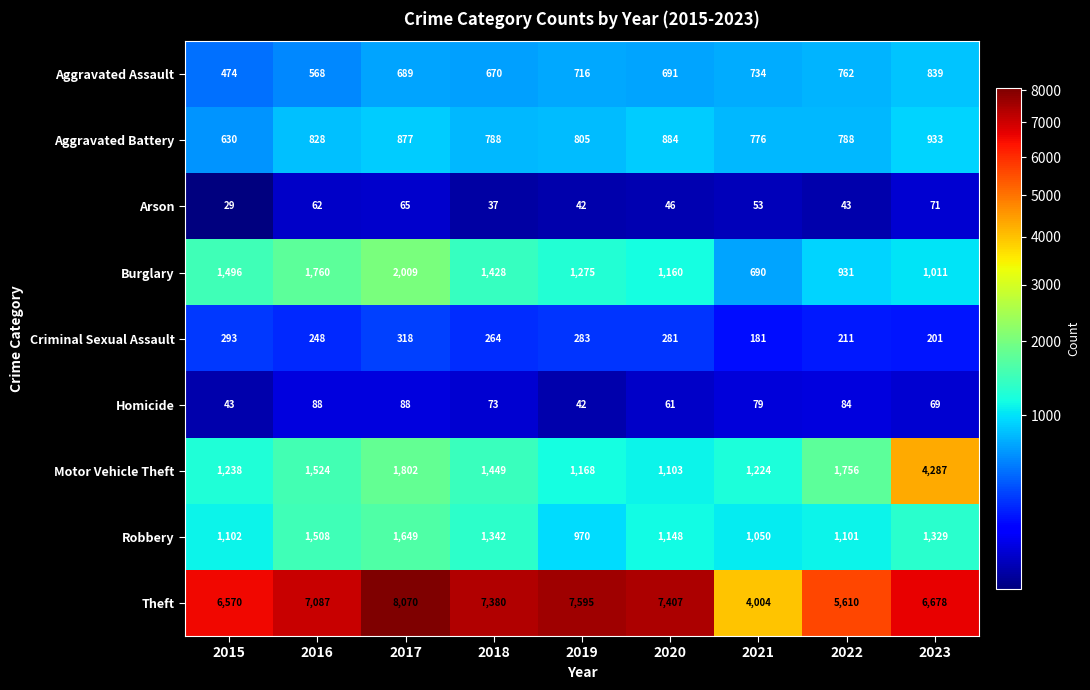

What value does the Homicide series have at 2020, to the nearest 10?

60